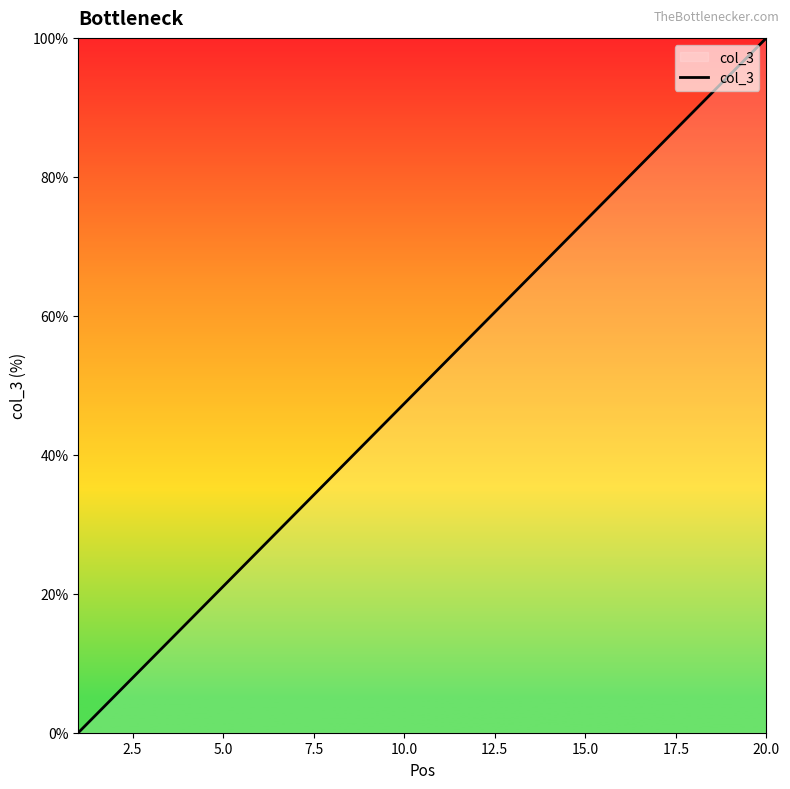

How many series are shown in this chart?

1